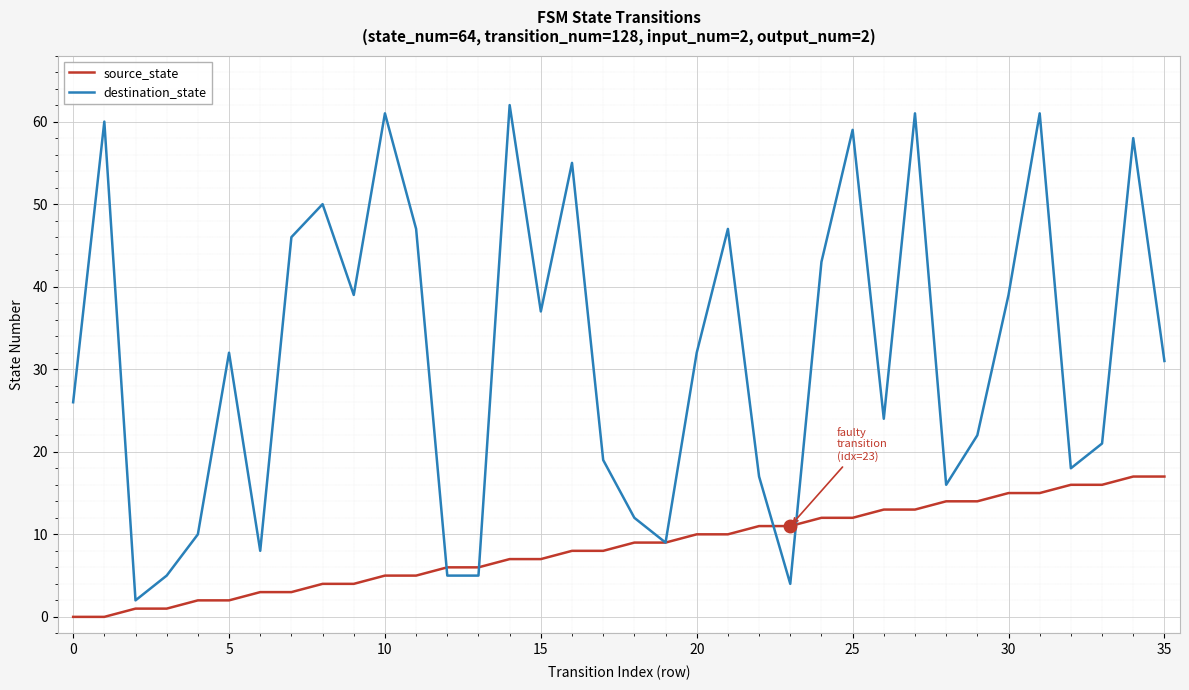

Which series has the widest spread of values?

destination_state